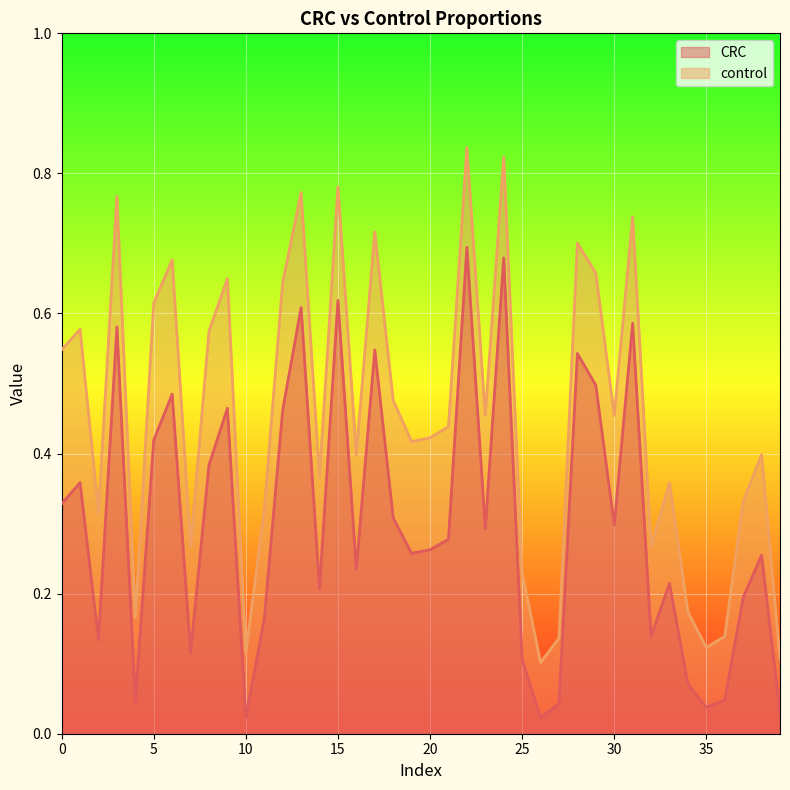

Where is CRC nearest to the value 0?

10